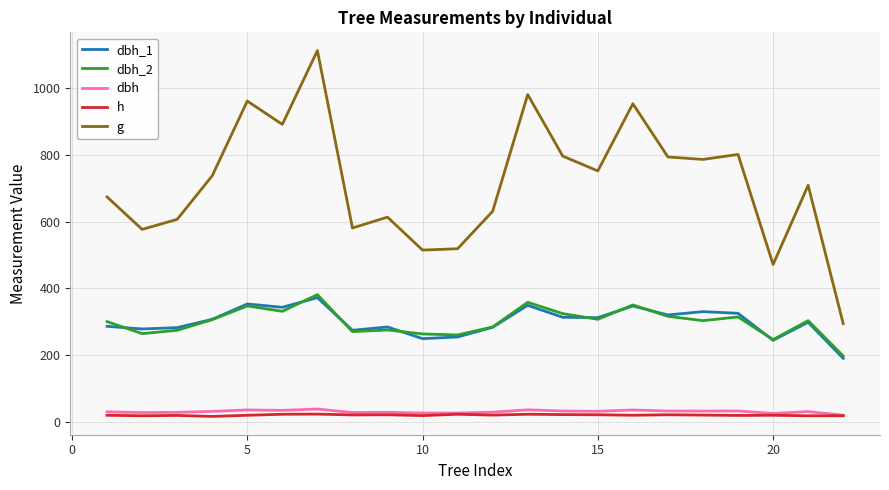

At how many categories does at least one series exceed 27?

22